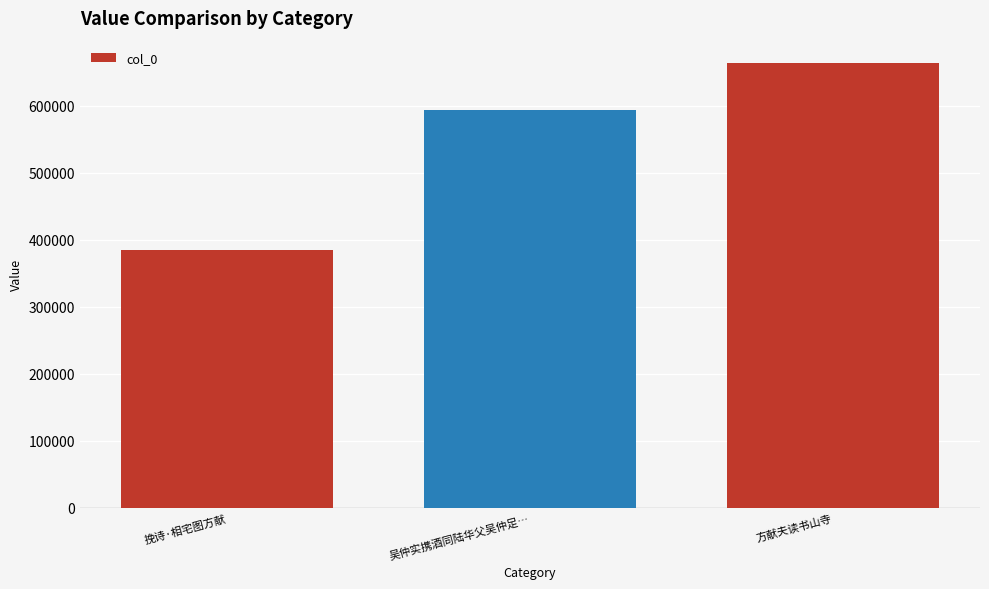

At which label is the value closest to 524639?

吴仲实携酒同陆华父吴仲足…